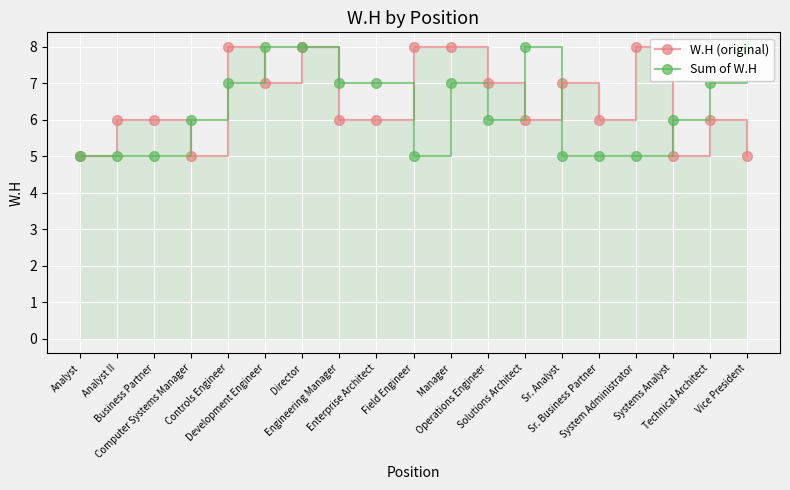

True or false: Sum of W.H has more than 1 interior local peaks.

True